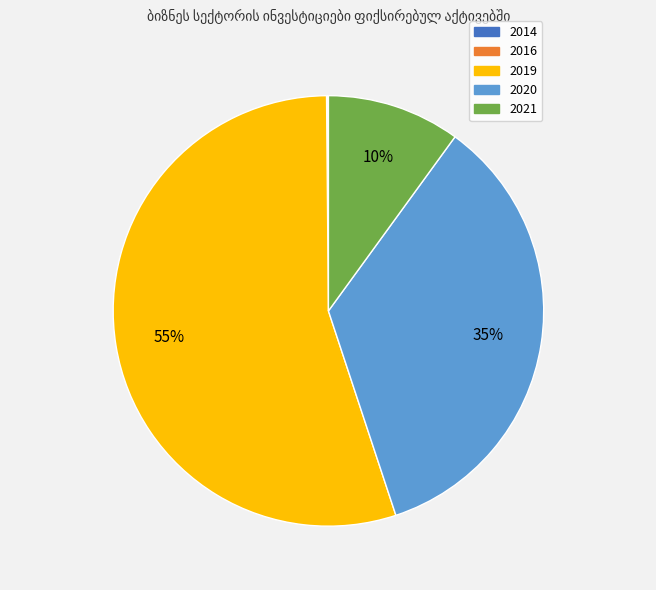

Which category has the biggest portion of the pie?

2019